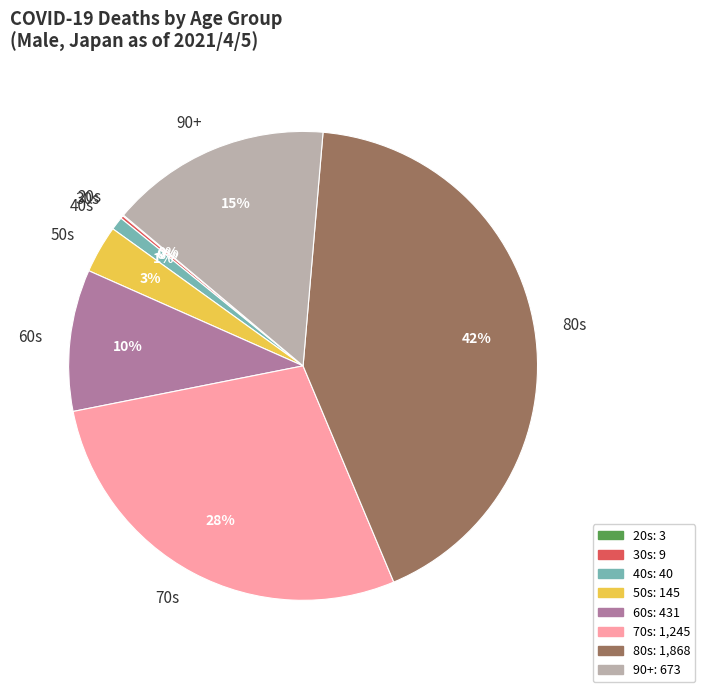

To the nearest percent, what is the difference between the largest and smallest slice percentages?

42%